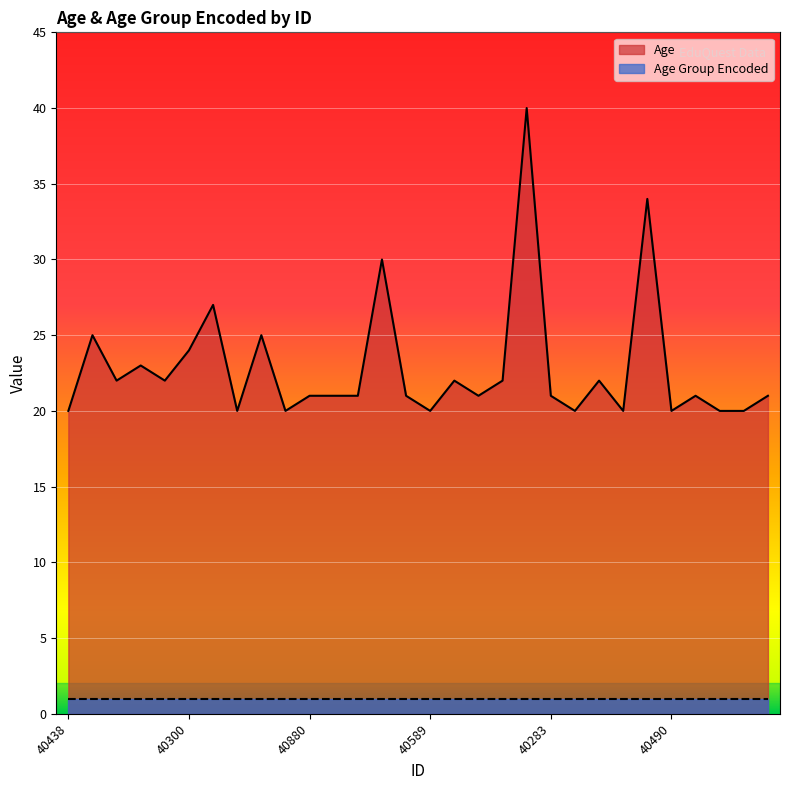

Rank the series by their maximum value, from highest to lowest.

Age, Age Group Encoded